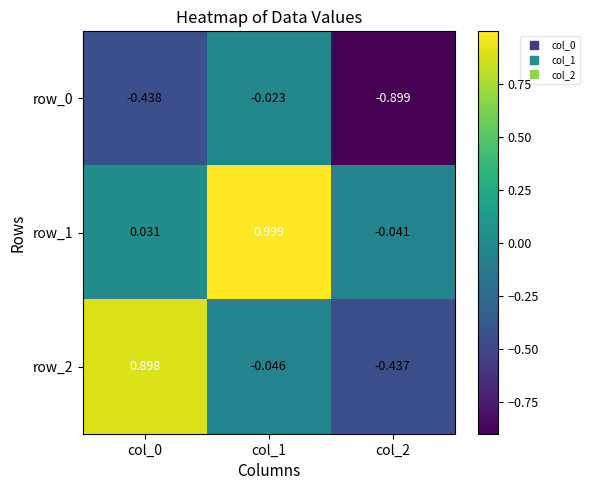

Is the value of row_2 at col_1 greater than the value of row_0 at col_1?

No